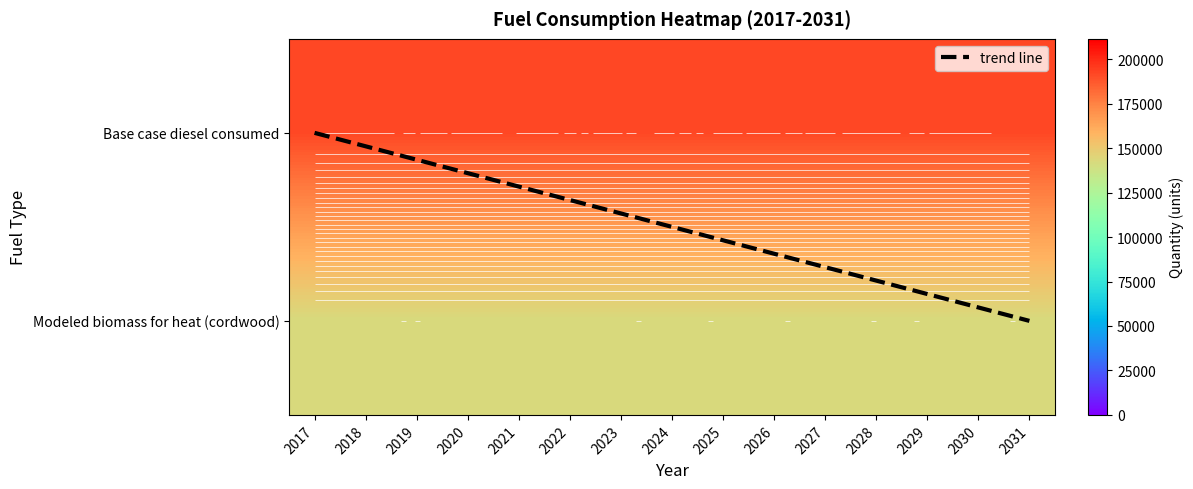

List the series in order of their peak value, highest first.

Base case diesel consumed, Modeled biomass for heat (cordwood), trend line